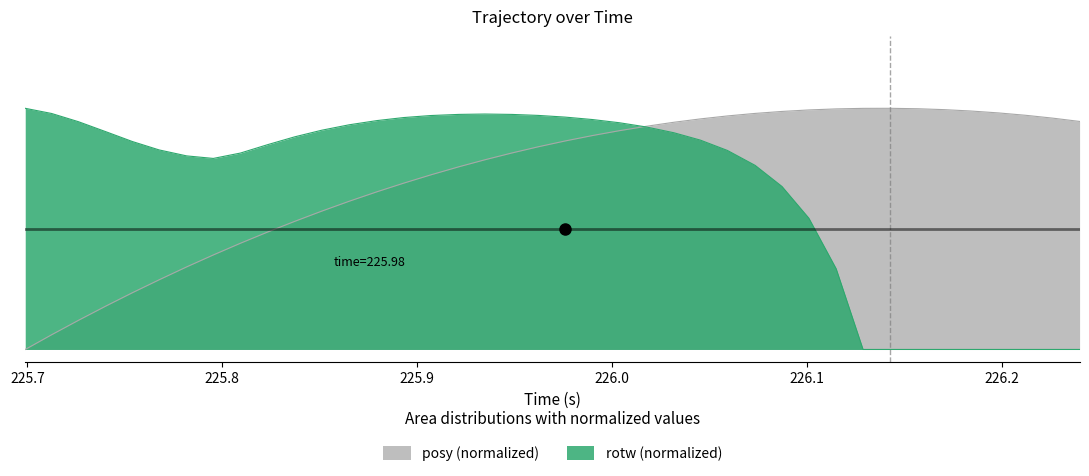

How many times do posy and rotw cross each other?

1